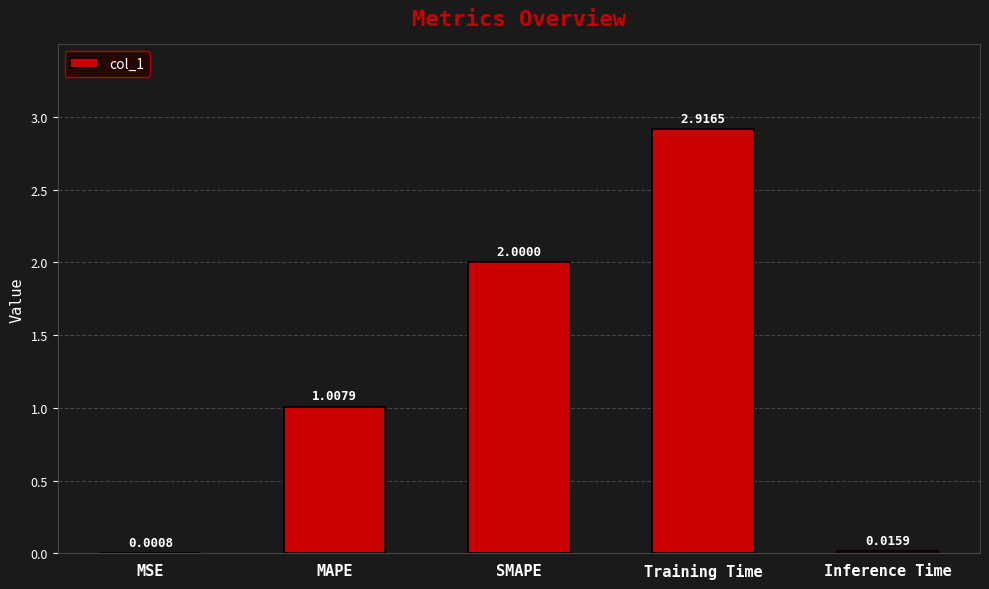

What is the sum of the values at MSE and SMAPE?

2.0